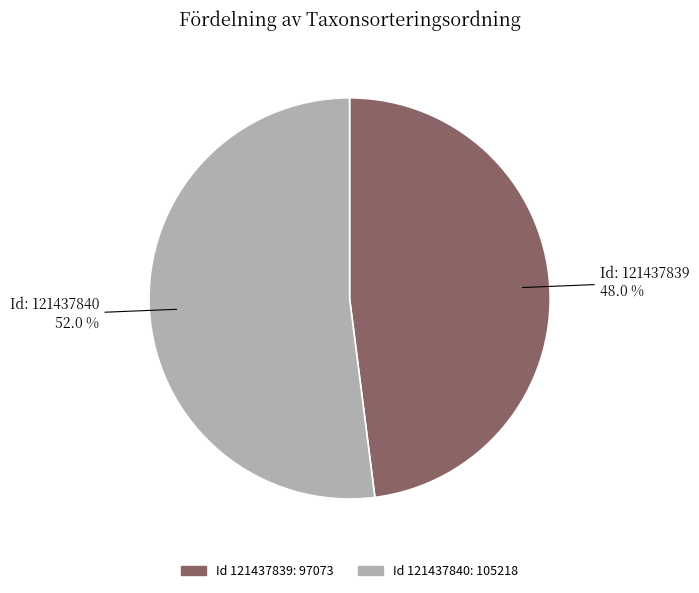

Is Id 121437840: 105218 the majority of the pie?

Yes